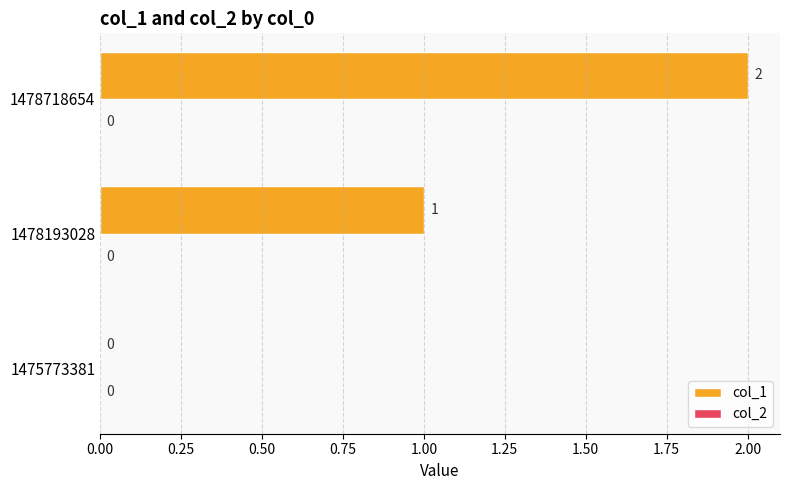

At which label is the value closest to 1?

1478193028